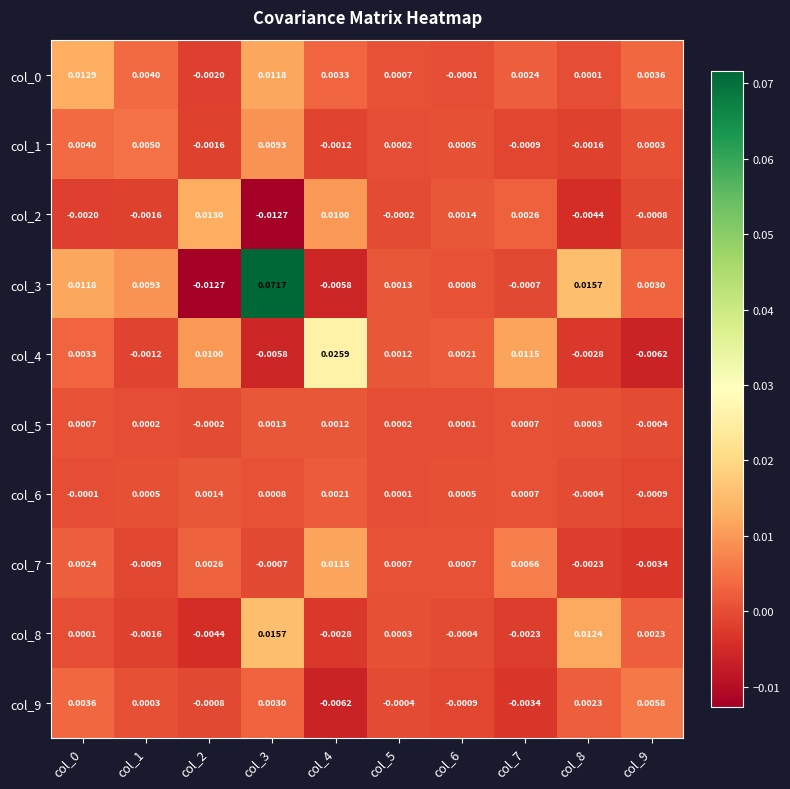

Is the value of col_3 at col_0 greater than the value of col_2 at col_5?

Yes